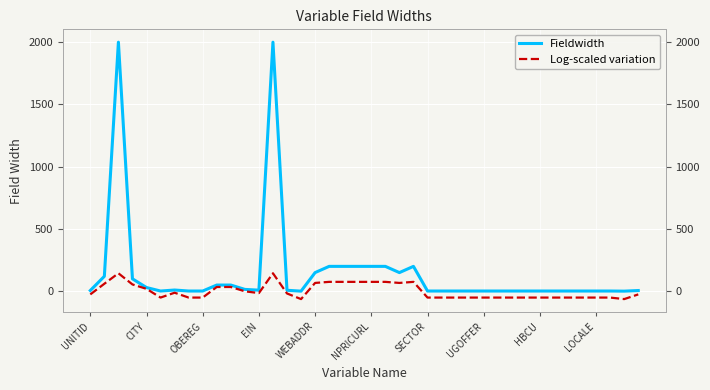

Is this an area chart (filled region under the line)?

No